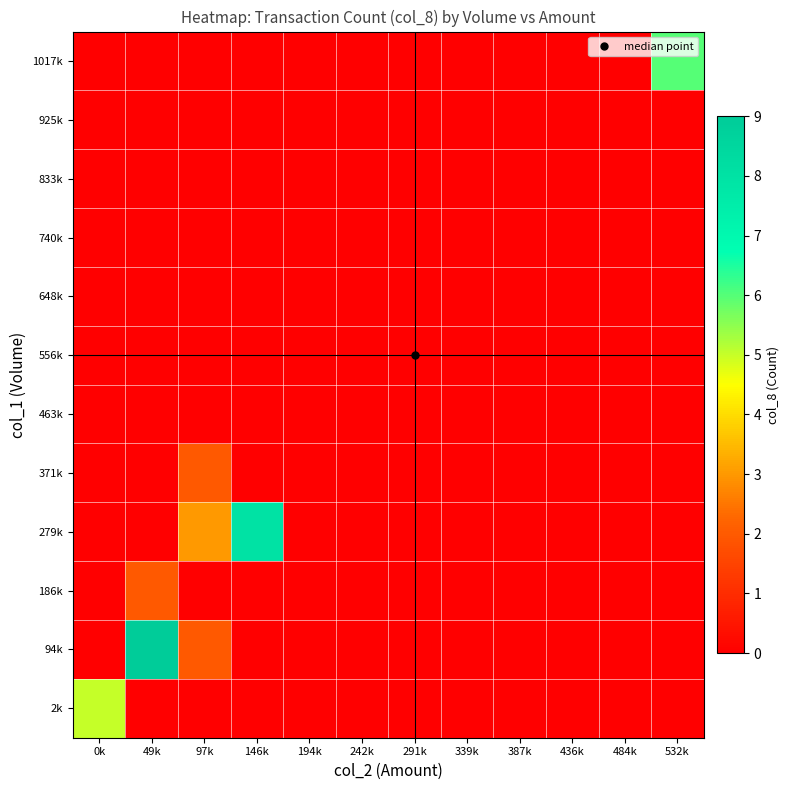

What is the maximum value shown in the chart?

9